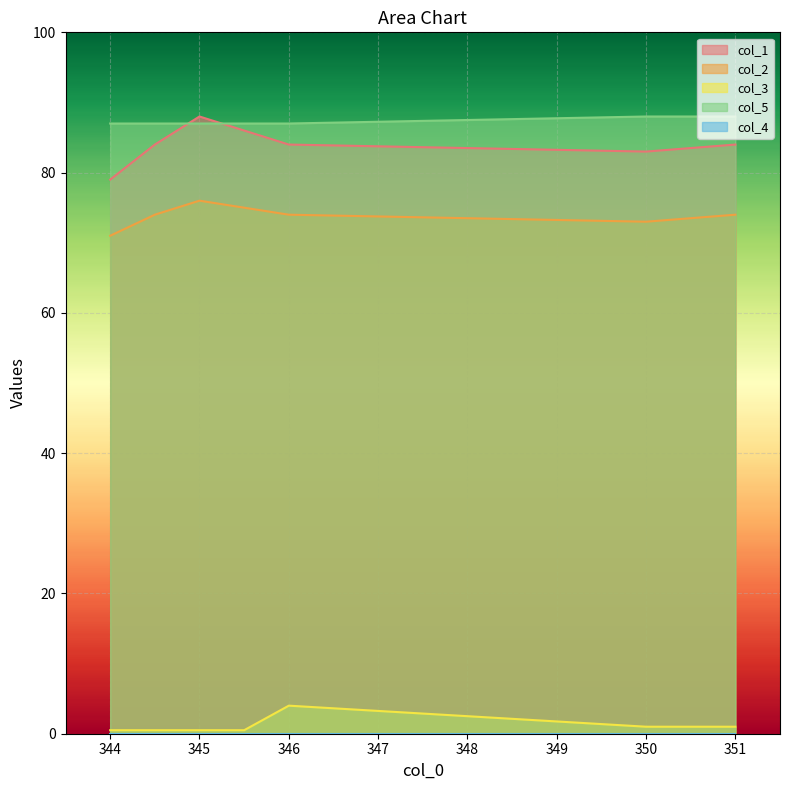

True or false: col_3 and col_5 cross at least once.

False